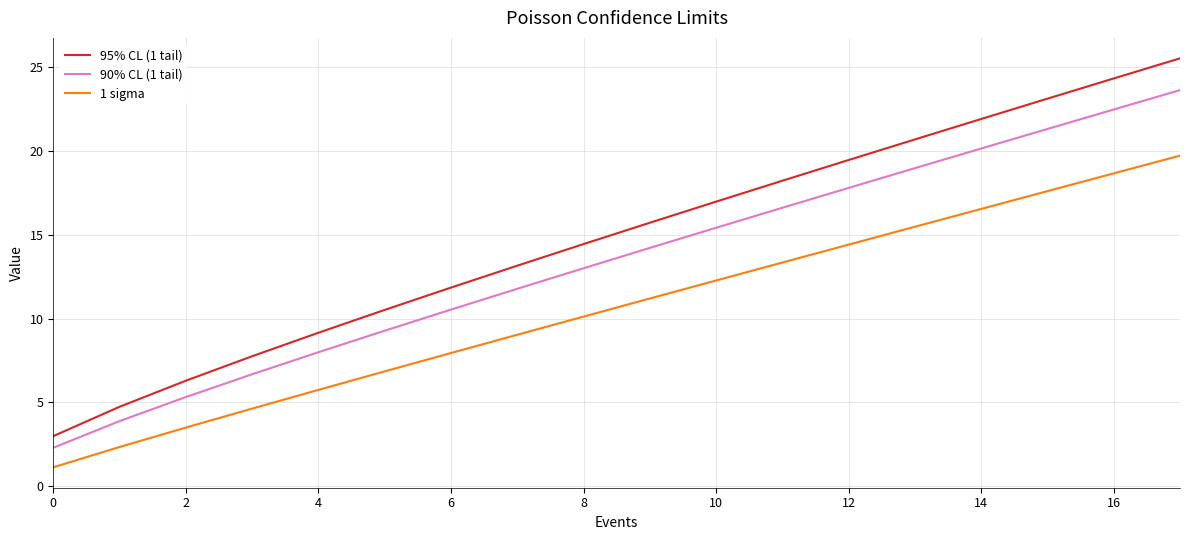

True or false: 90% CL (1 tail) and 1 sigma cross at least once.

False